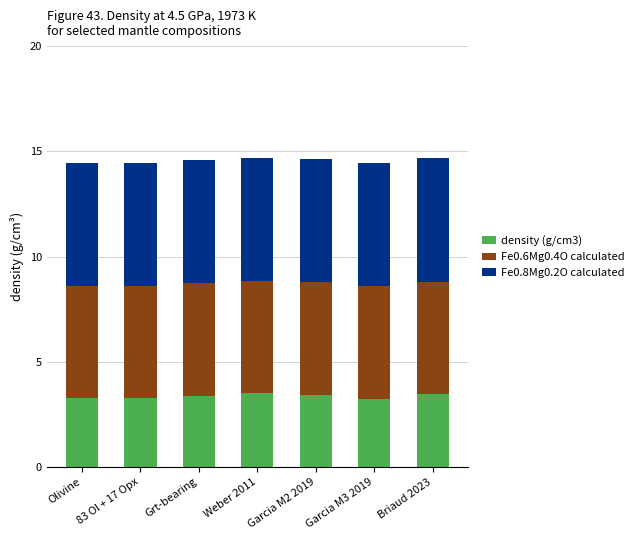

How many bars are there in total?

7